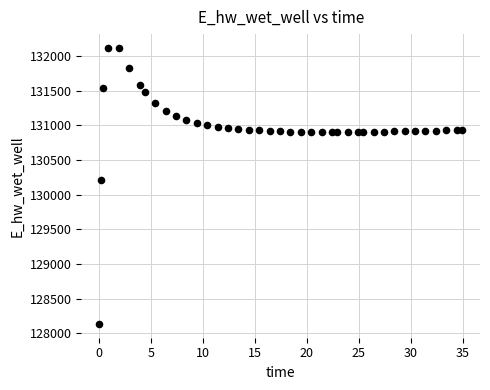

What is the range of Y values (max minus min)?

3981.7